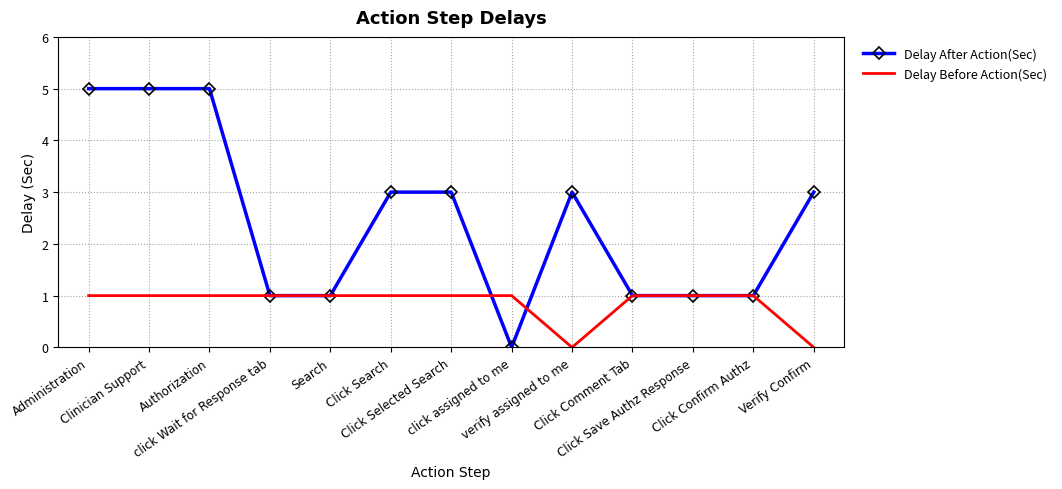

What is the total value across all series at Authorization?

6